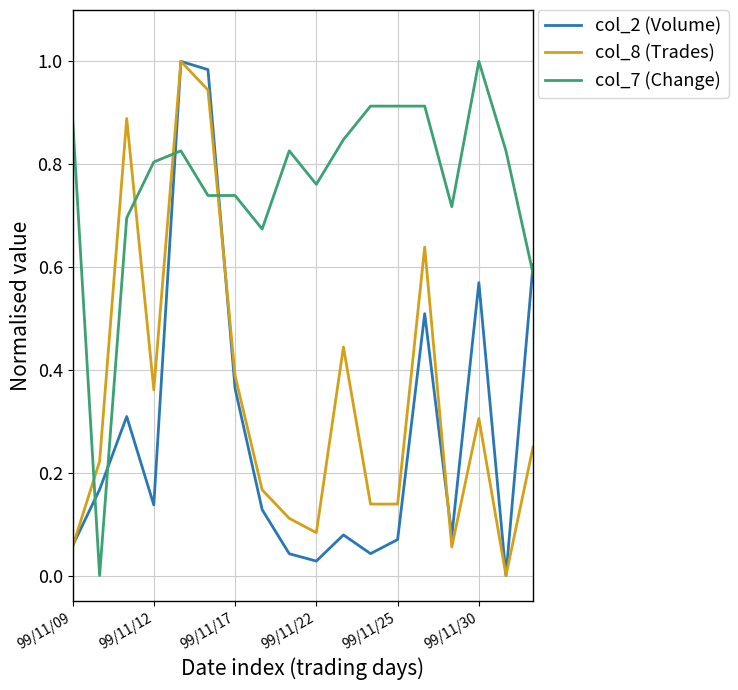

Does the chart have visible grid lines?

Yes